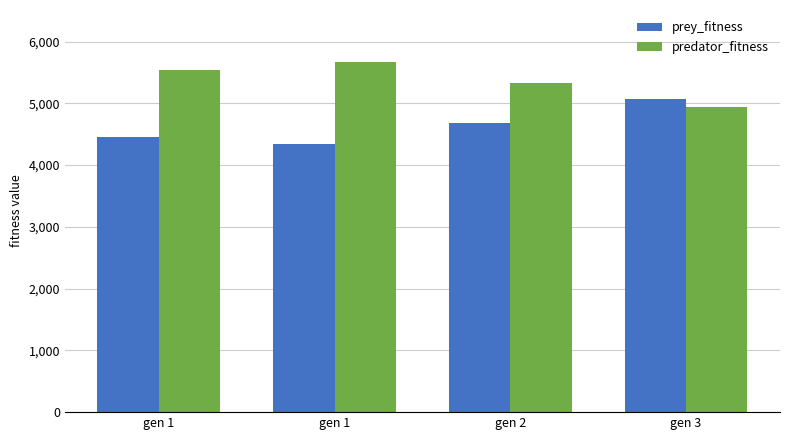

How many groups of bars are there?

4